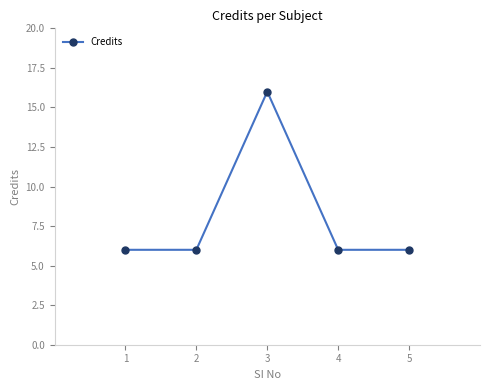

Reading right to left, transcribe all the data shown in this chart.

5=6	4=6	3=16	2=6	1=6